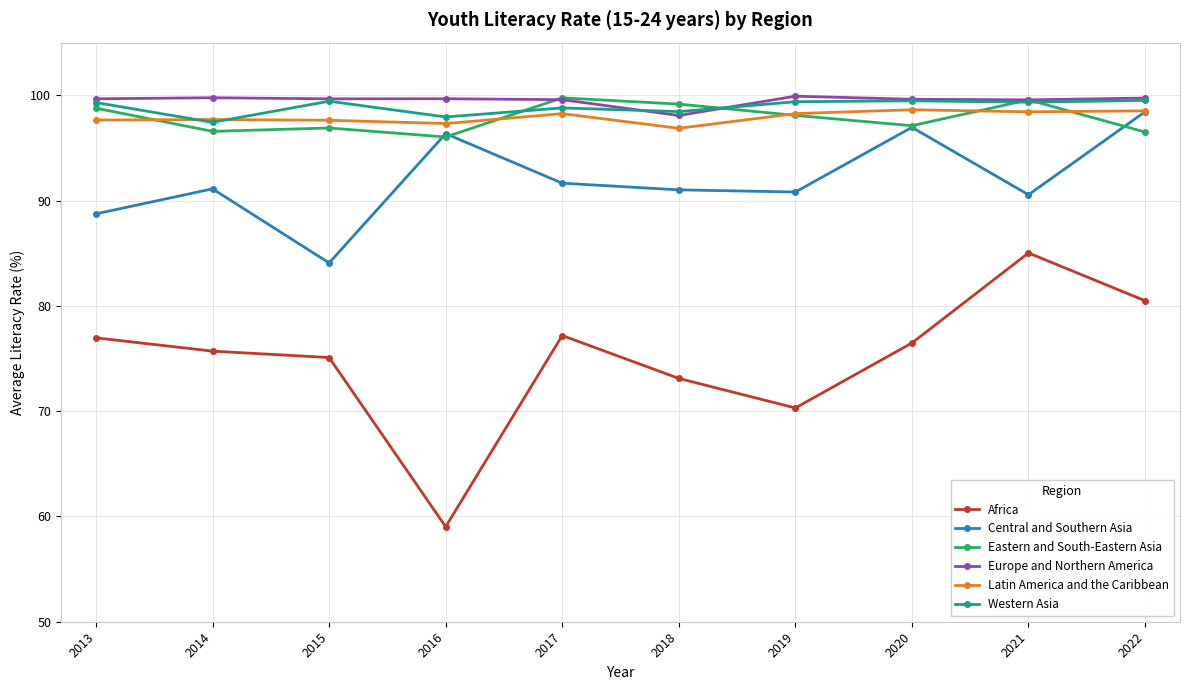

How many distinct data groups are displayed?

6